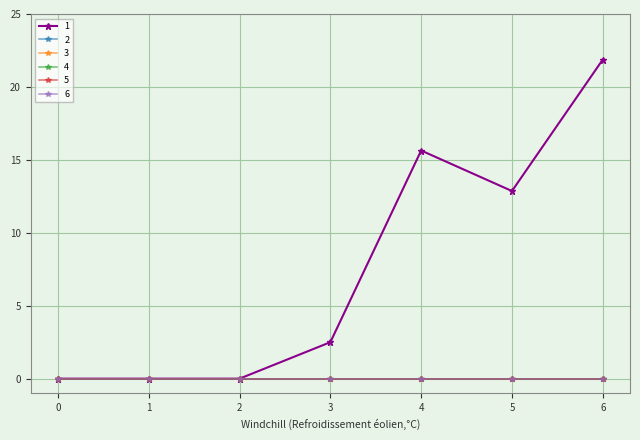

What is the spread (max minus min) of values at 4?

15.6